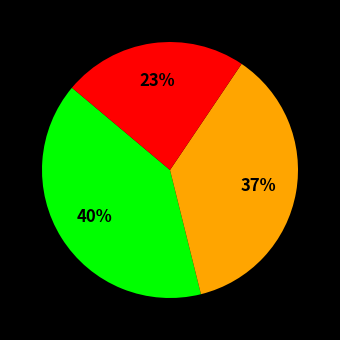

To the nearest percent, what is the average slice percentage?

33%